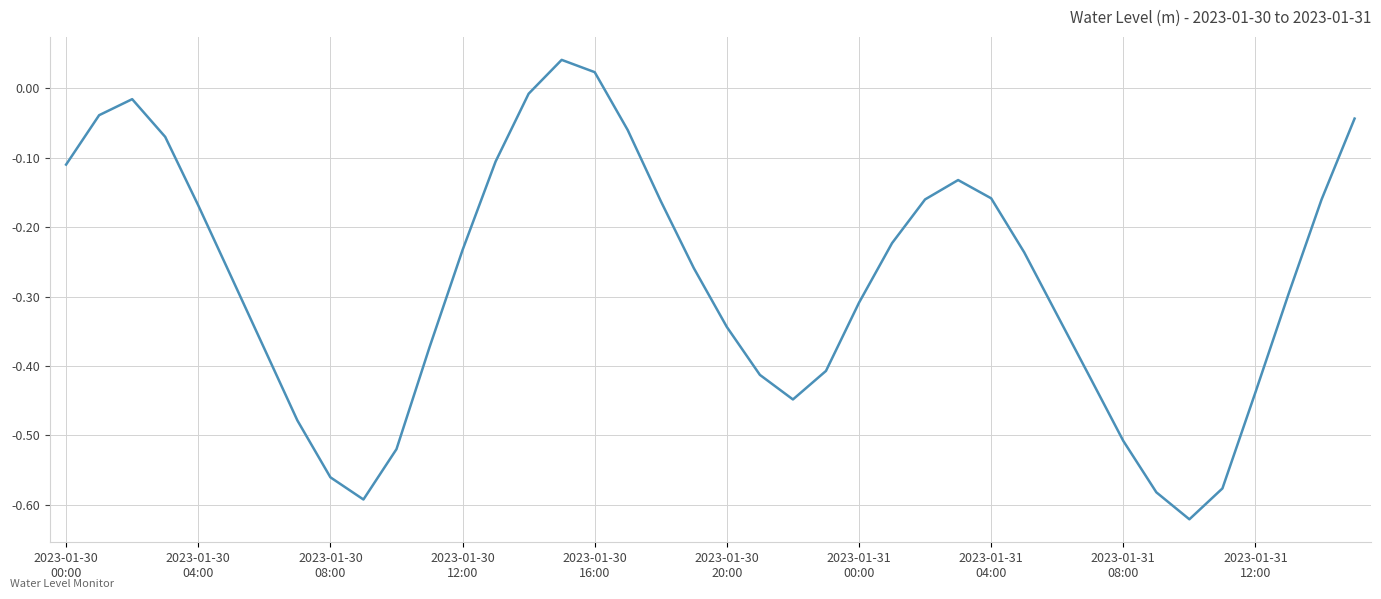

What is the difference between the maximum and minimum values?

0.7